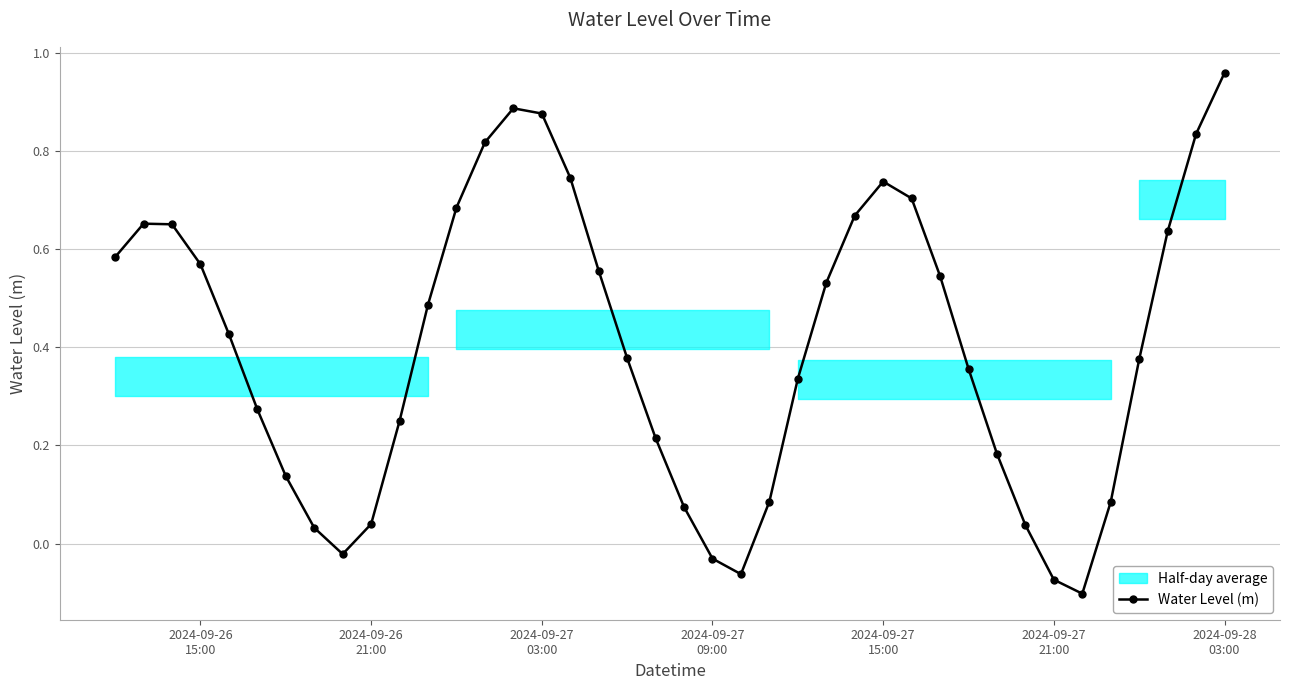

What is the average value?

0.4